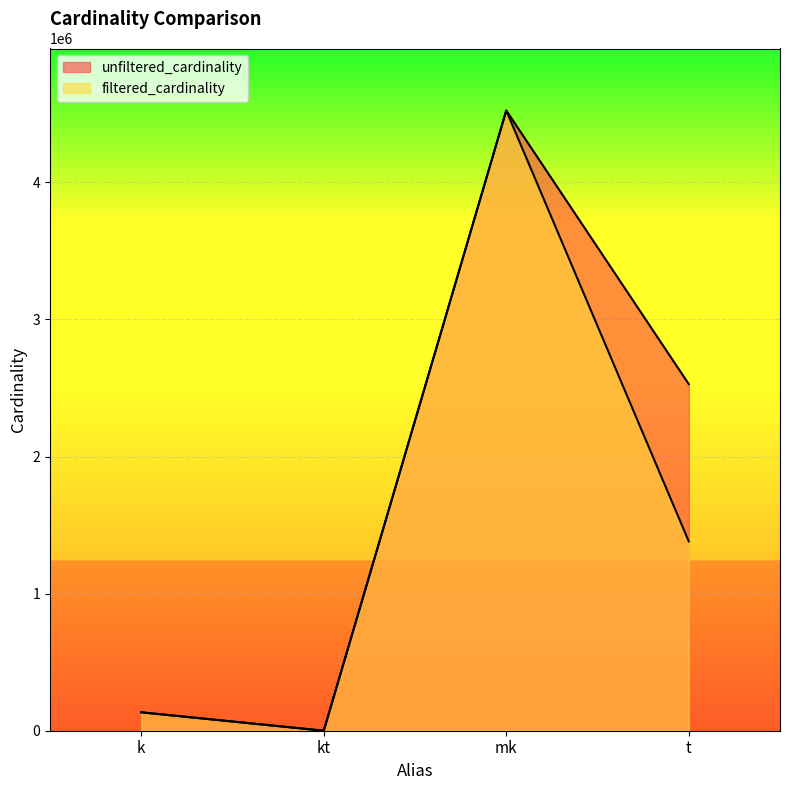

True or false: filtered_cardinality and unfiltered_cardinality intersect in this chart.

False